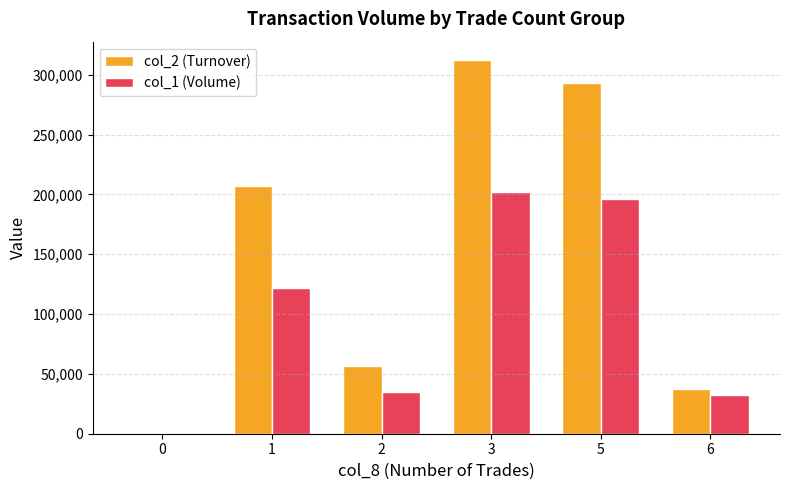

Which series changed the most between 0 and 1?

col_2 (Turnover)